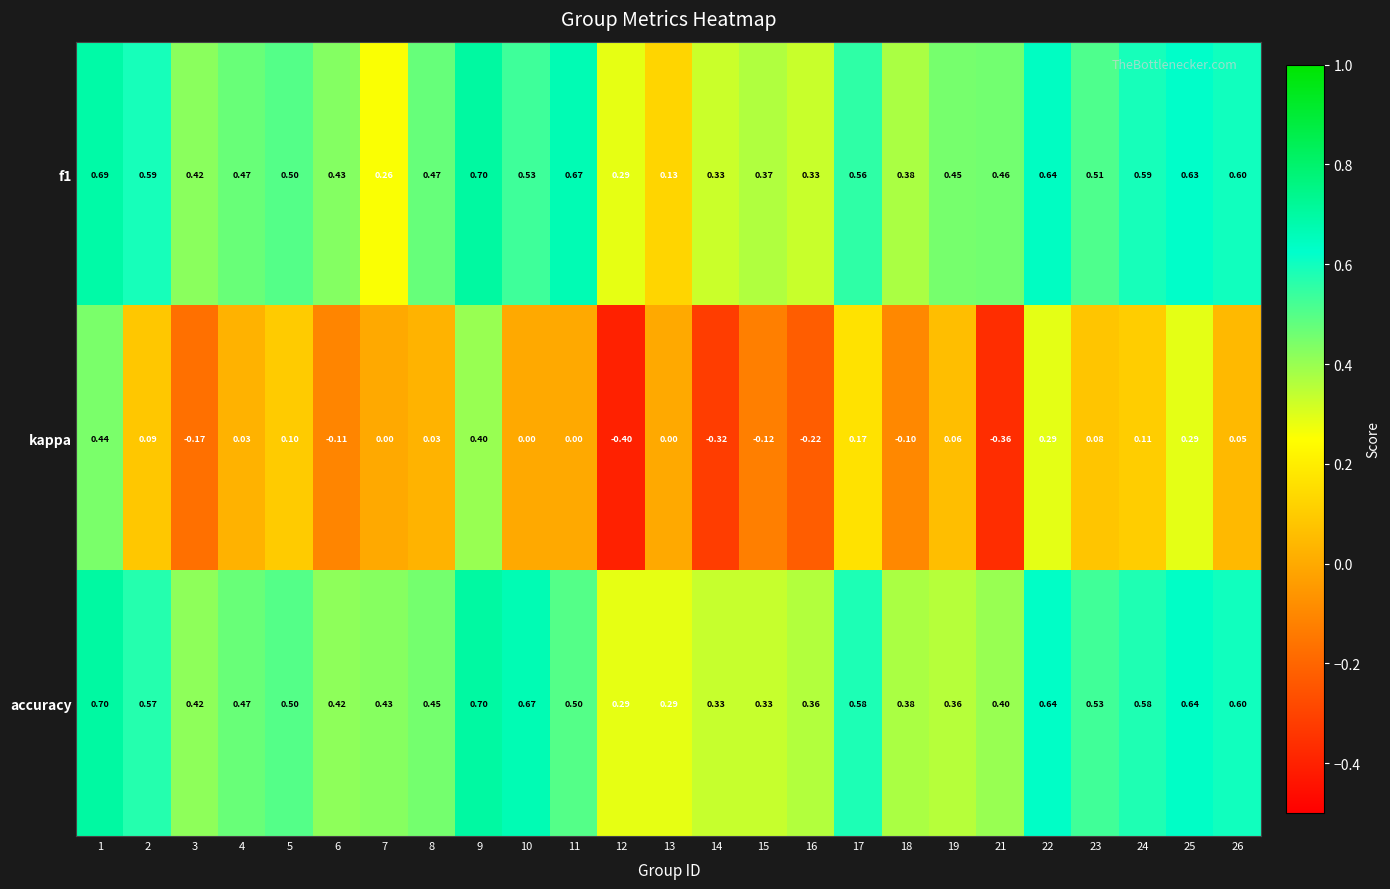

How many data points does each series have?

25